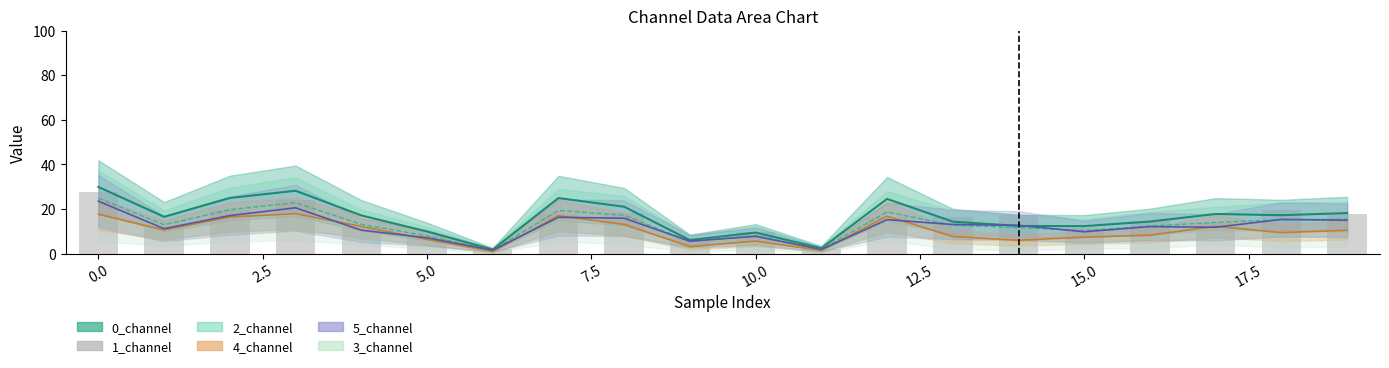

Which has a higher value, 17.5 or 17?

17.5